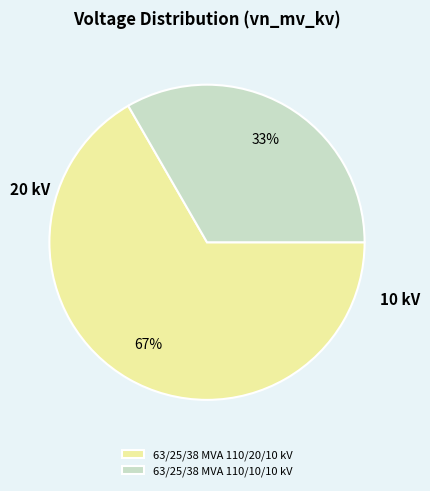

Is it true that 63/25/38 MVA 110/20/10 kV is 67% of the pie?

True